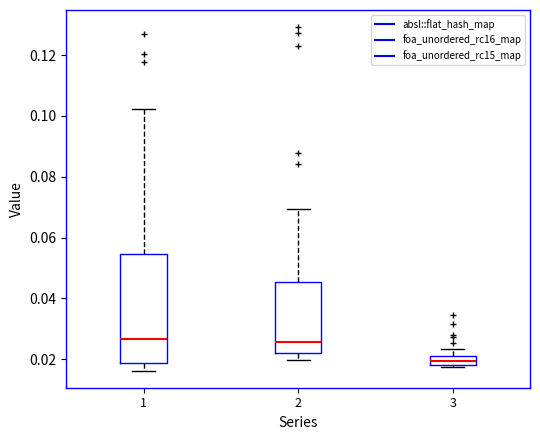

Comparing the boxes themselves (not the whiskers), which one is the tallest?

1